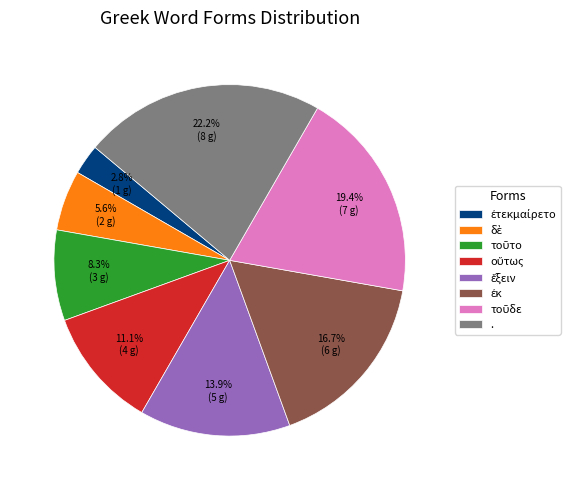

Which slice is the largest?

.